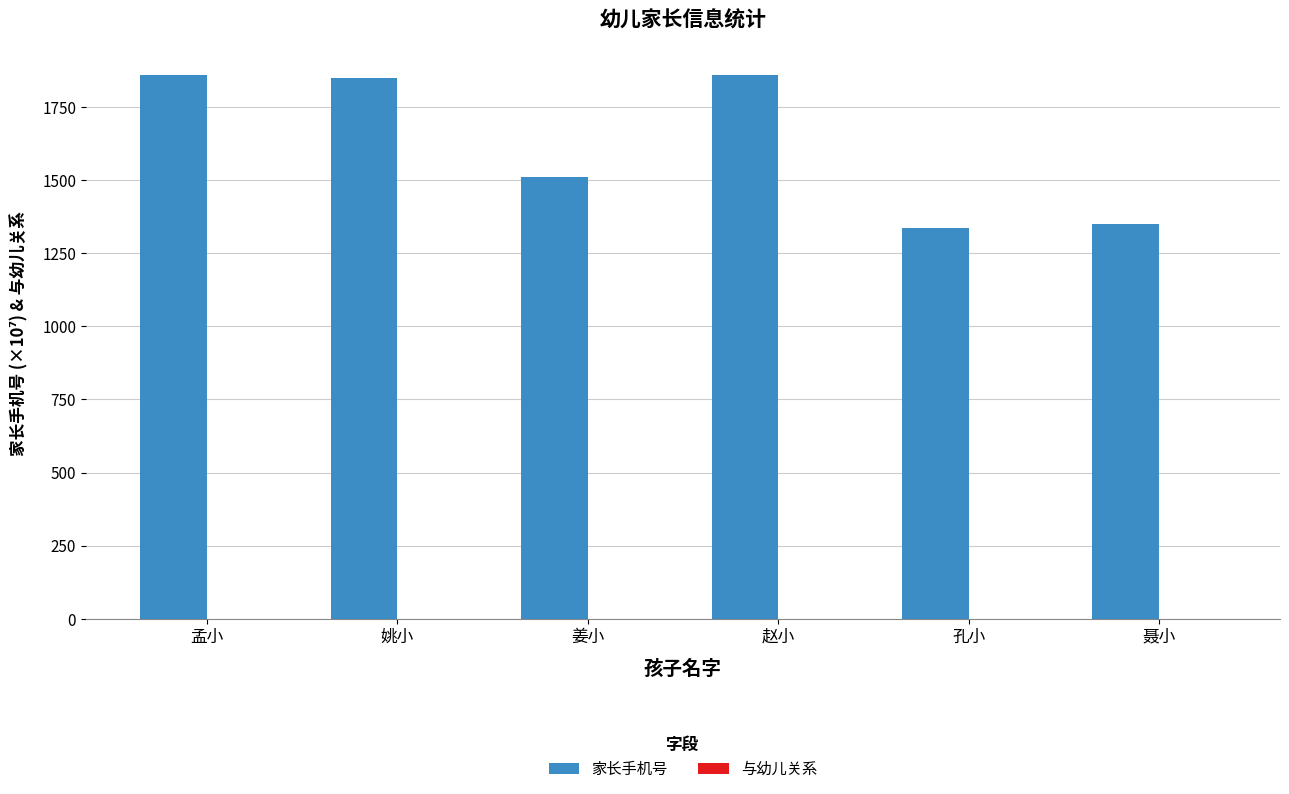

Reading right to left, list all the values displayed in this chart.

1352.0	1338.1	1861.1	1511.0	1851.6	1861.1